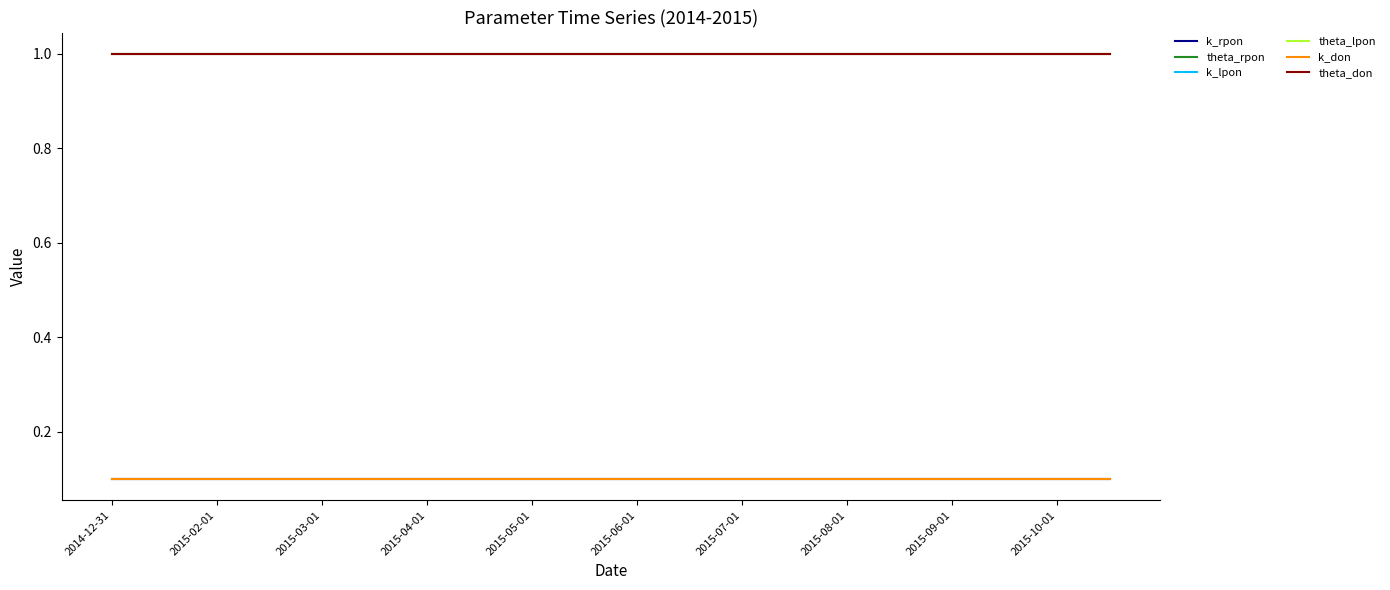

What is the average value of the k_rpon series?

0.1